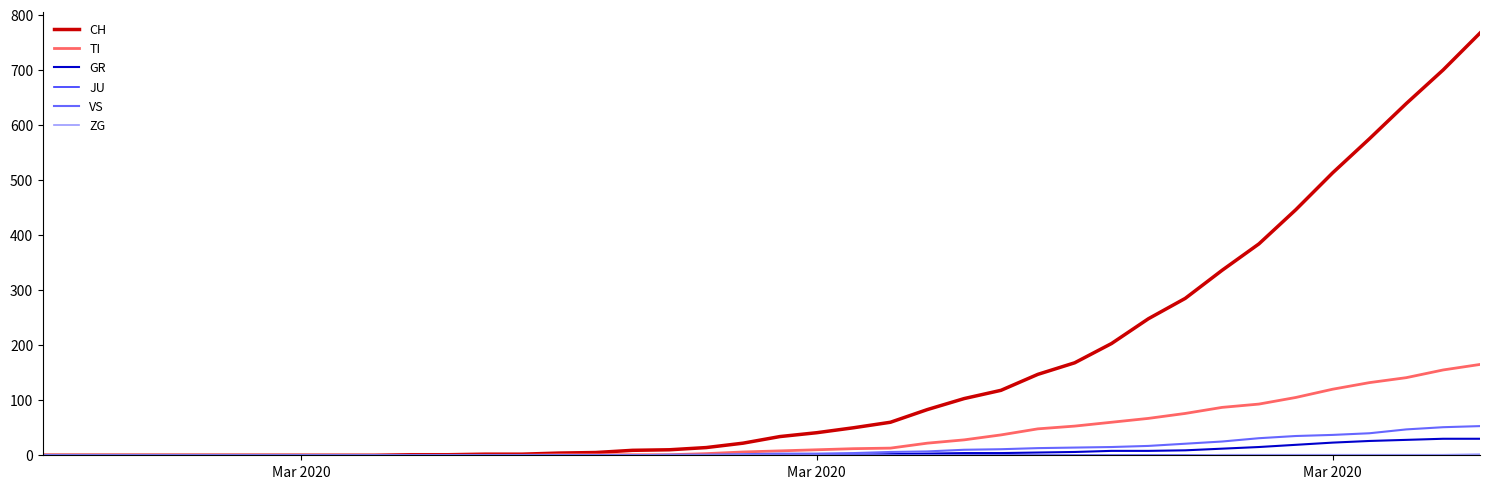

Which series has the largest total across all categories?

CH